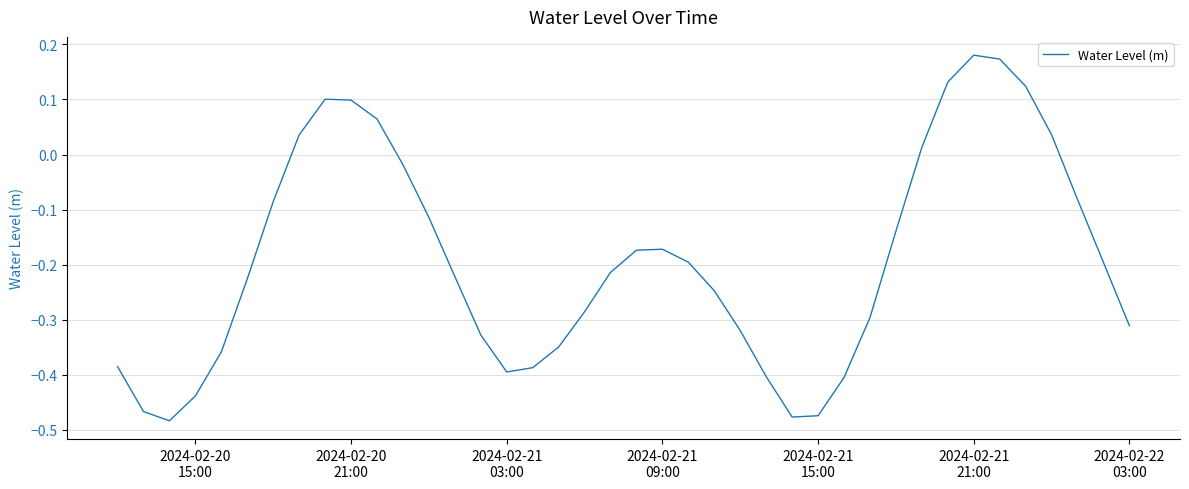

What is the difference between the maximum and minimum values?

0.7